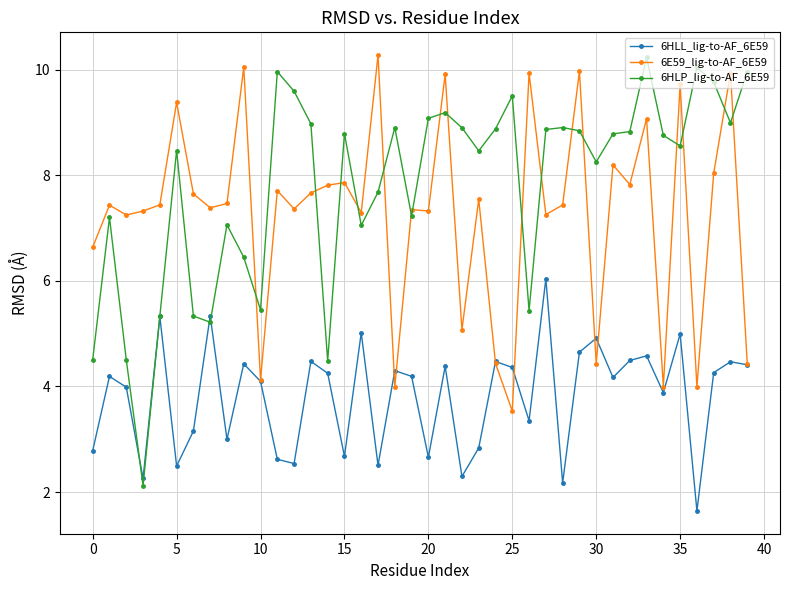

How many lines are shown in the chart?

3